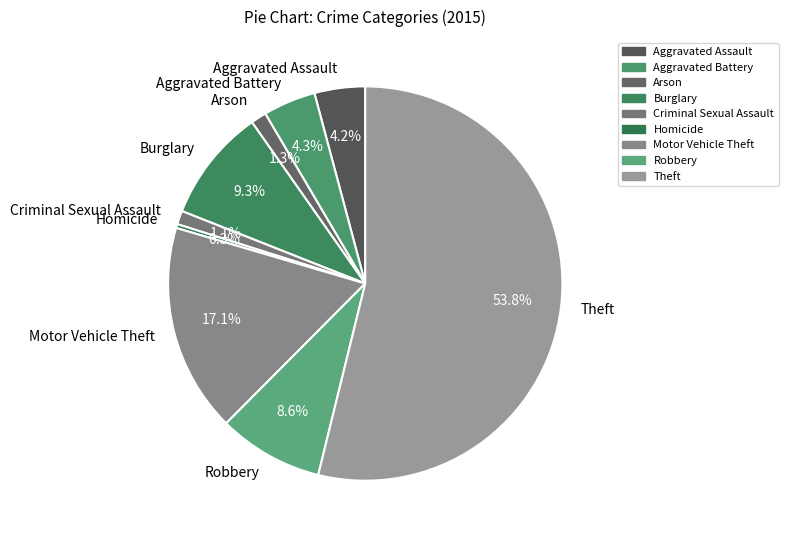

What is the smallest slice in the pie chart?

Homicide